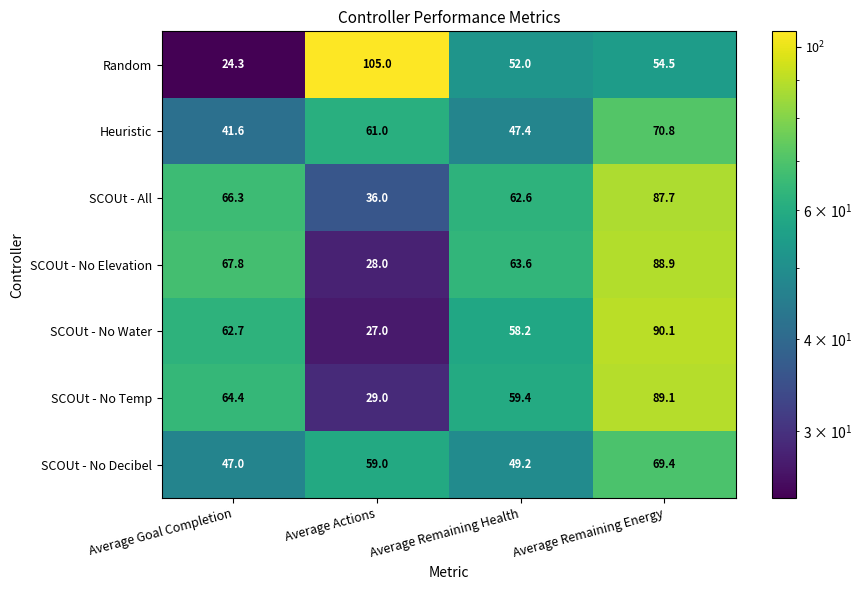

Which label corresponds to the smallest value in the chart?

Average Goal Completion